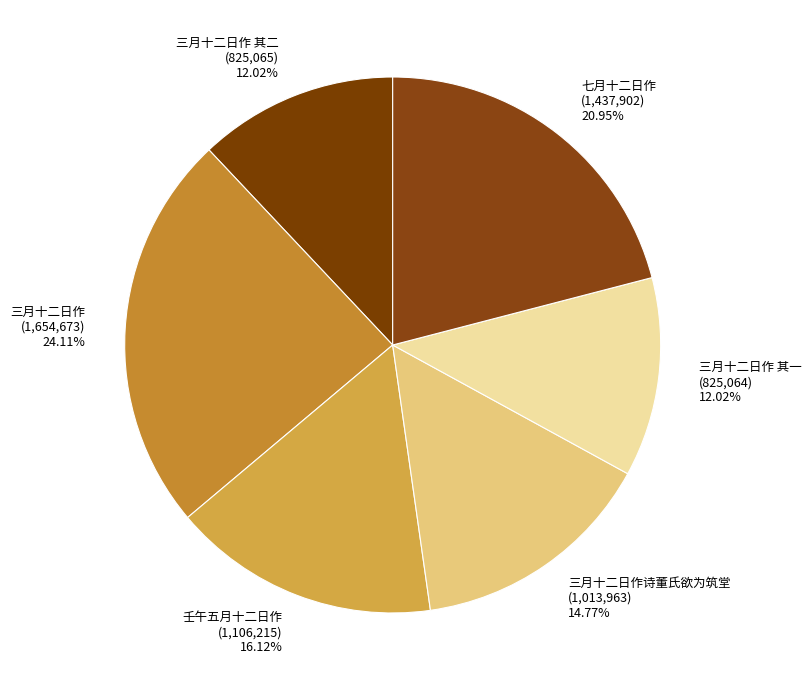

Which category has the biggest portion of the pie?

三月十二日作 (1,654,673) 24.11%